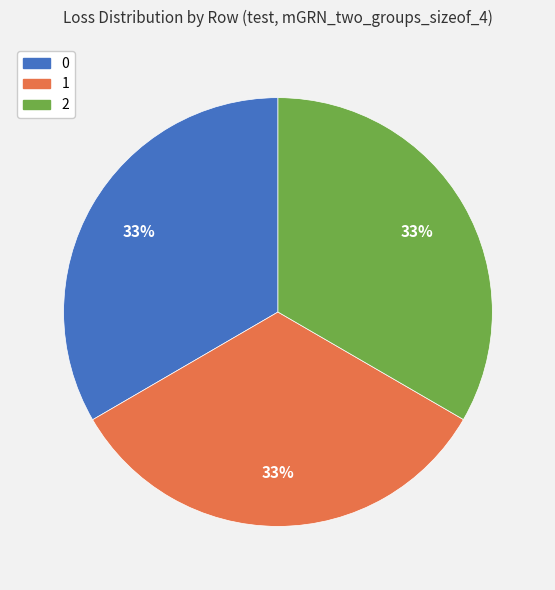

How many segments does this pie chart have?

3